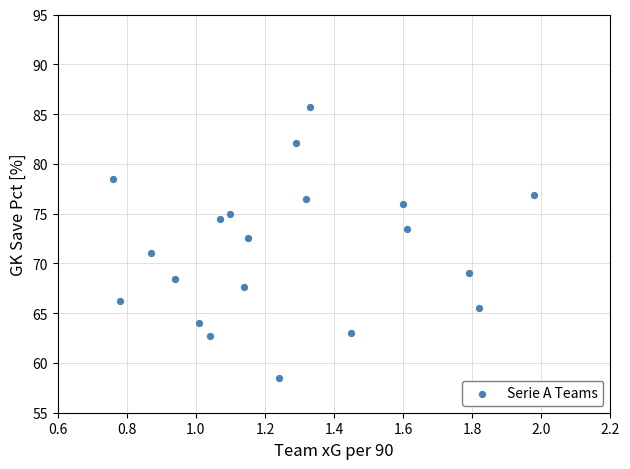

What Y value in the scatter plot is closest to 72?

72.5